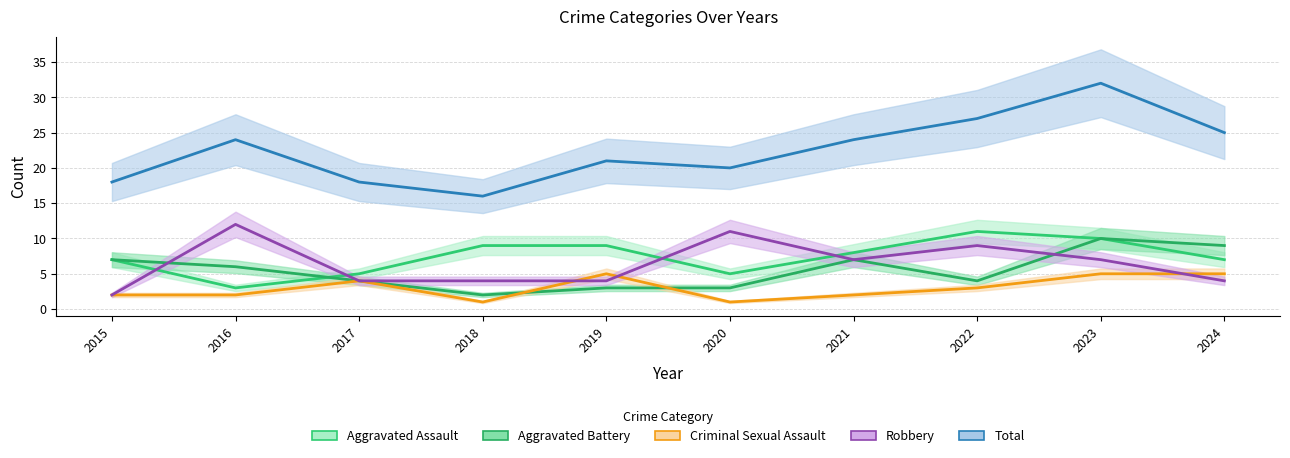

True or false: Aggravated Assault has a value of 5 at 2017.

True